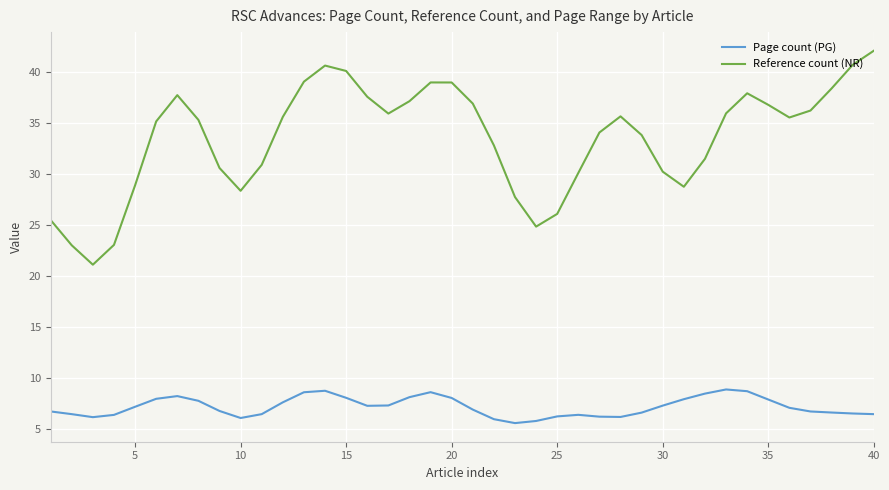

How many categories are shown in the chart?

40